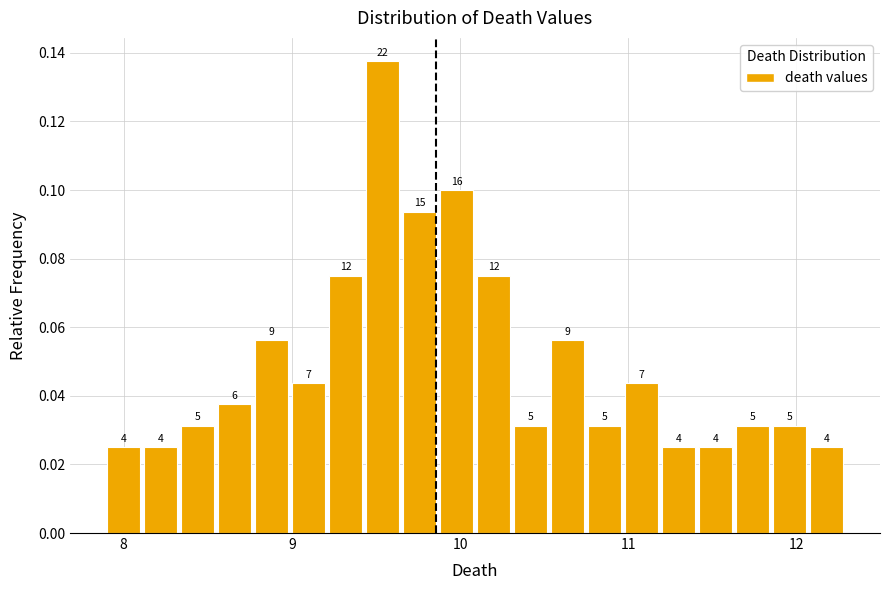

Read against the x-axis, roughly where is the centre of the tallest bar?

9.5